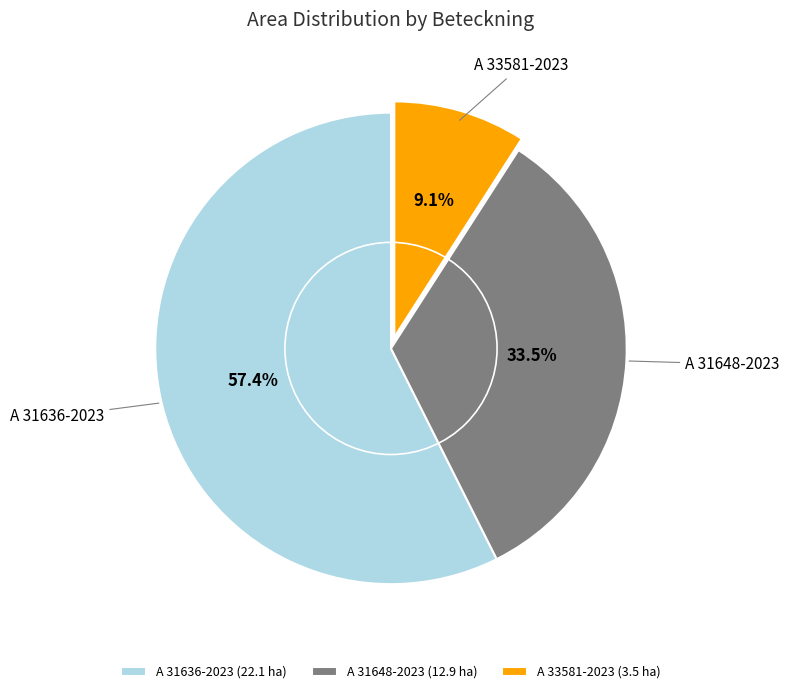

How much of the chart is everything except A 33581-2023?

90.9%